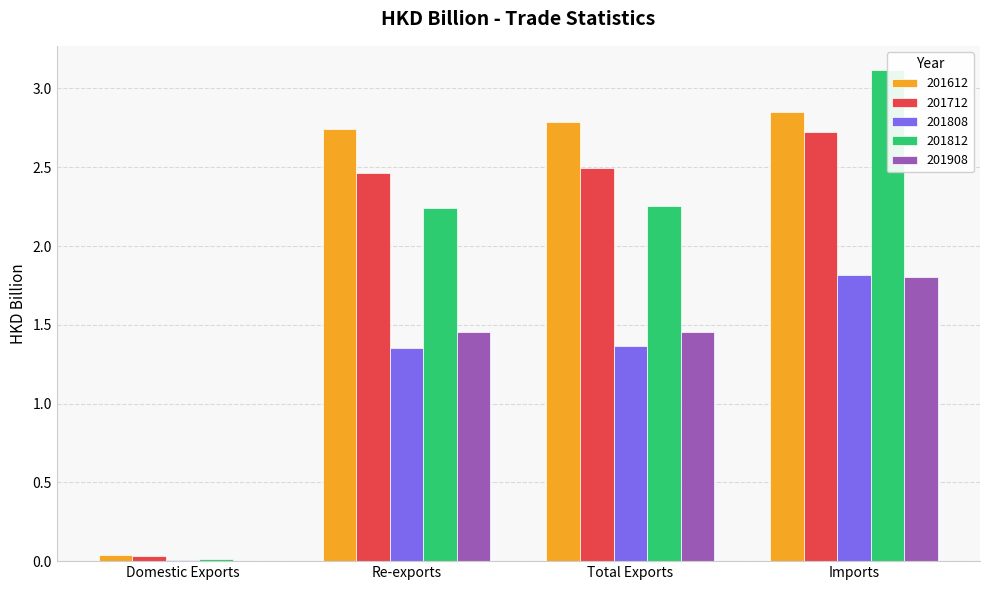

Is the value of 201812 at Re-exports greater than the value of 201908 at Imports?

Yes